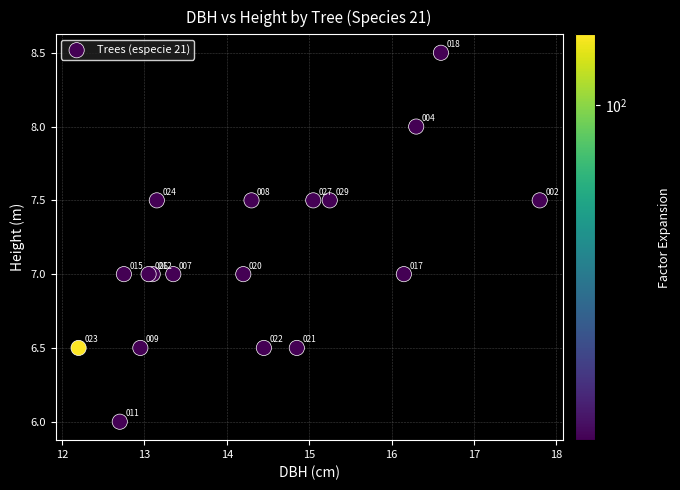

What Y value in the scatter plot is closest to 7?

7.0